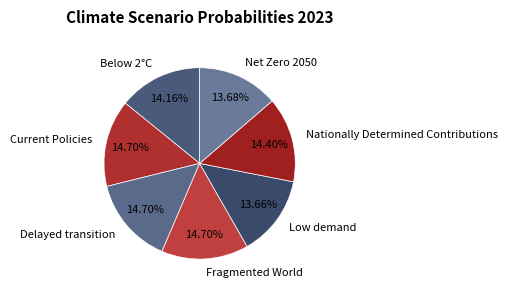

Is the sum of Current Policies and Net Zero 2050 greater than half?

No